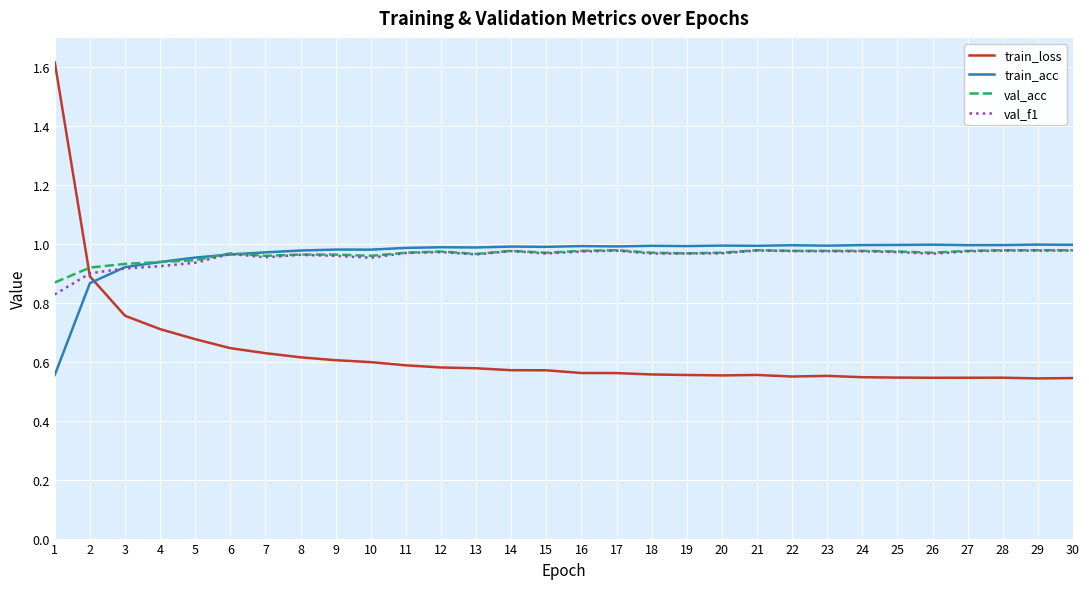

What is the difference between the second highest and minimum values in the train_acc series?

0.4